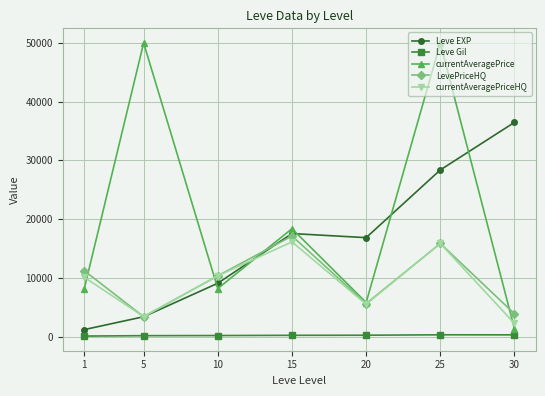

True or false: Leve Gil and currentAveragePriceHQ intersect in this chart.

False